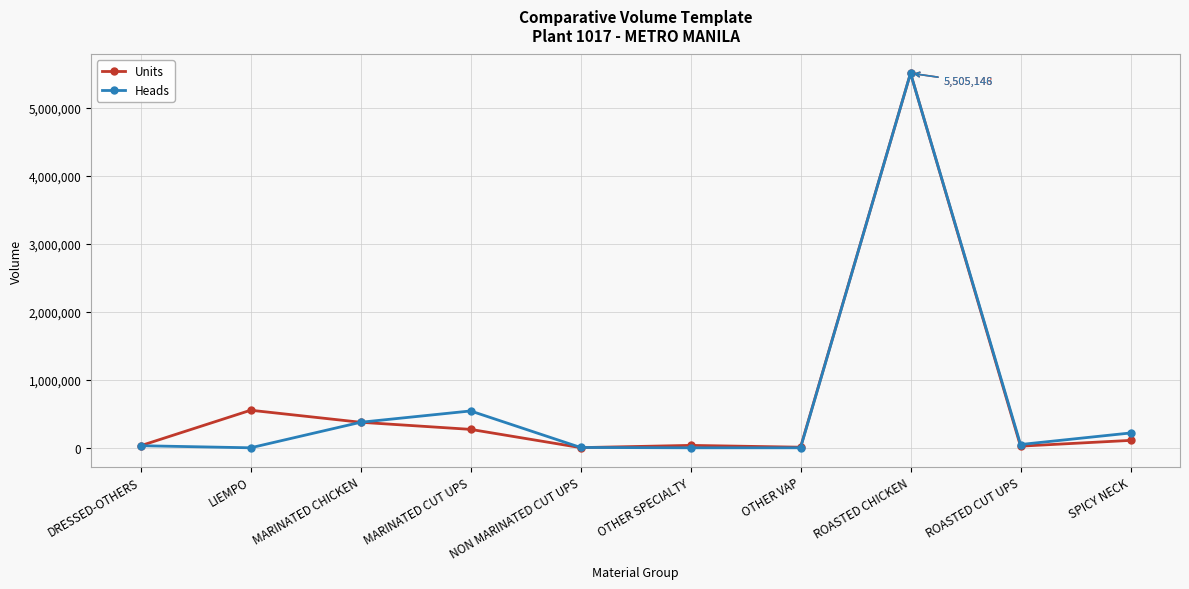

What is the total value across all series at ROASTED CHICKEN?

11010294